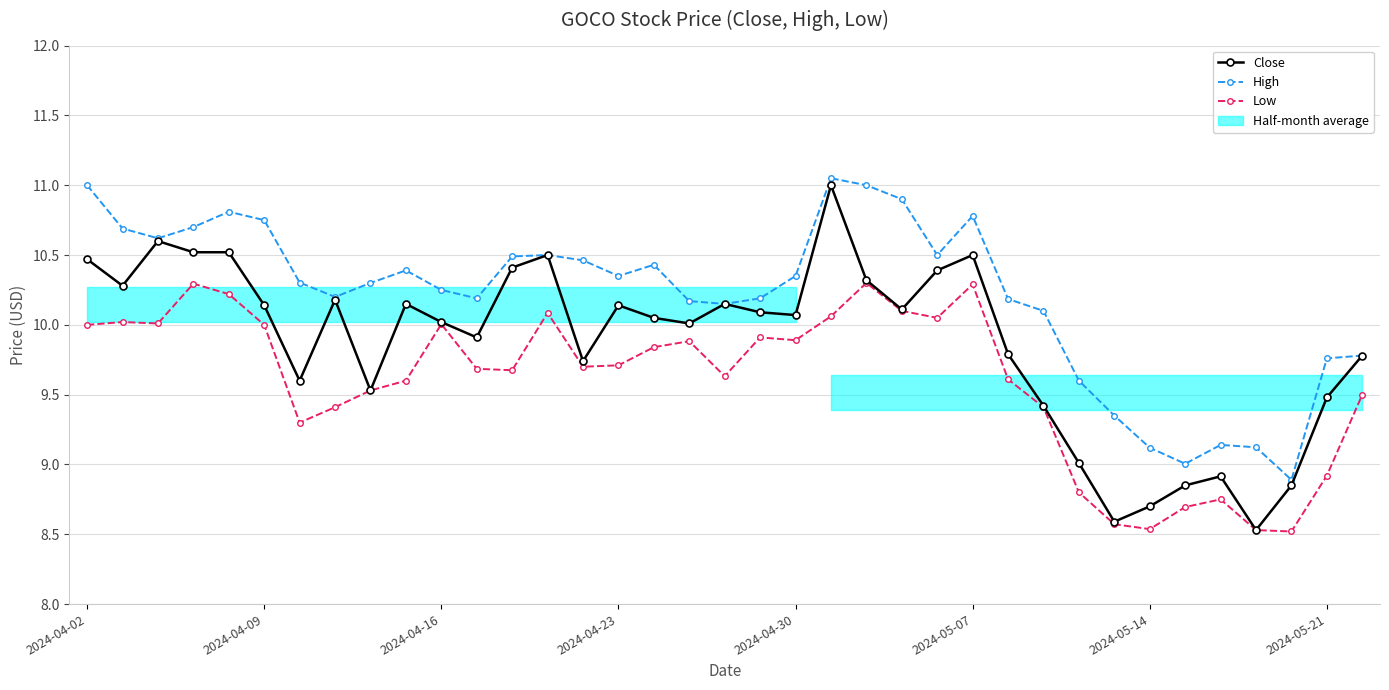

What is the total value across all series at 2024-04-02?

31.5